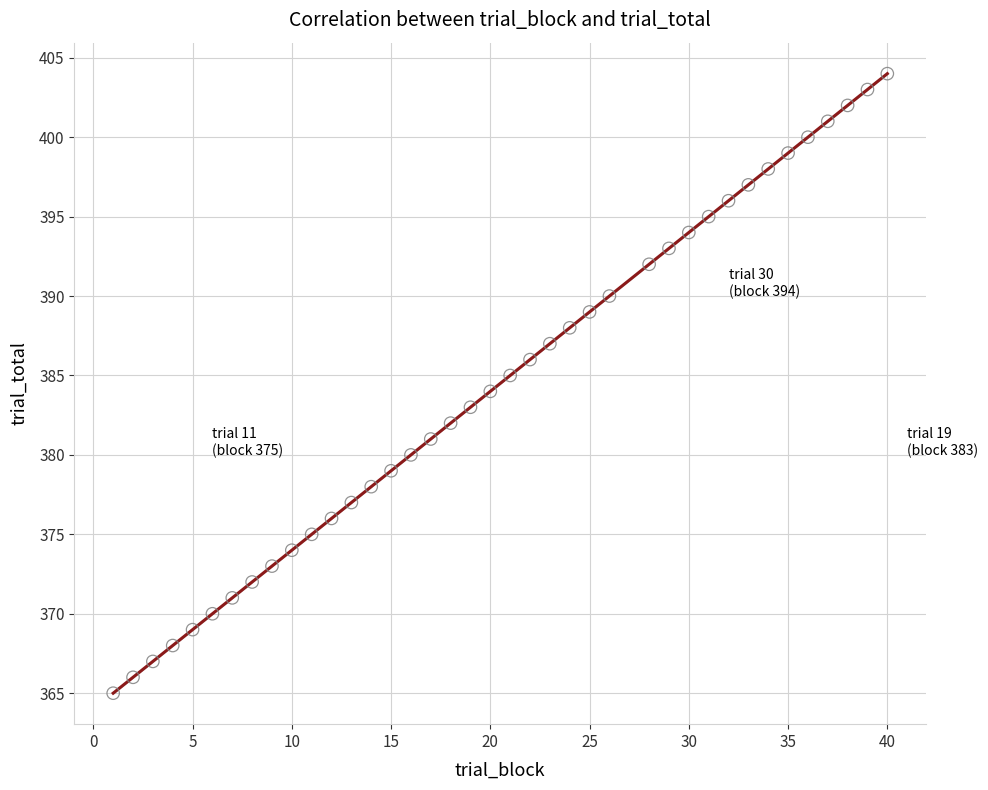

What is the range of Y values (max minus min)?

39